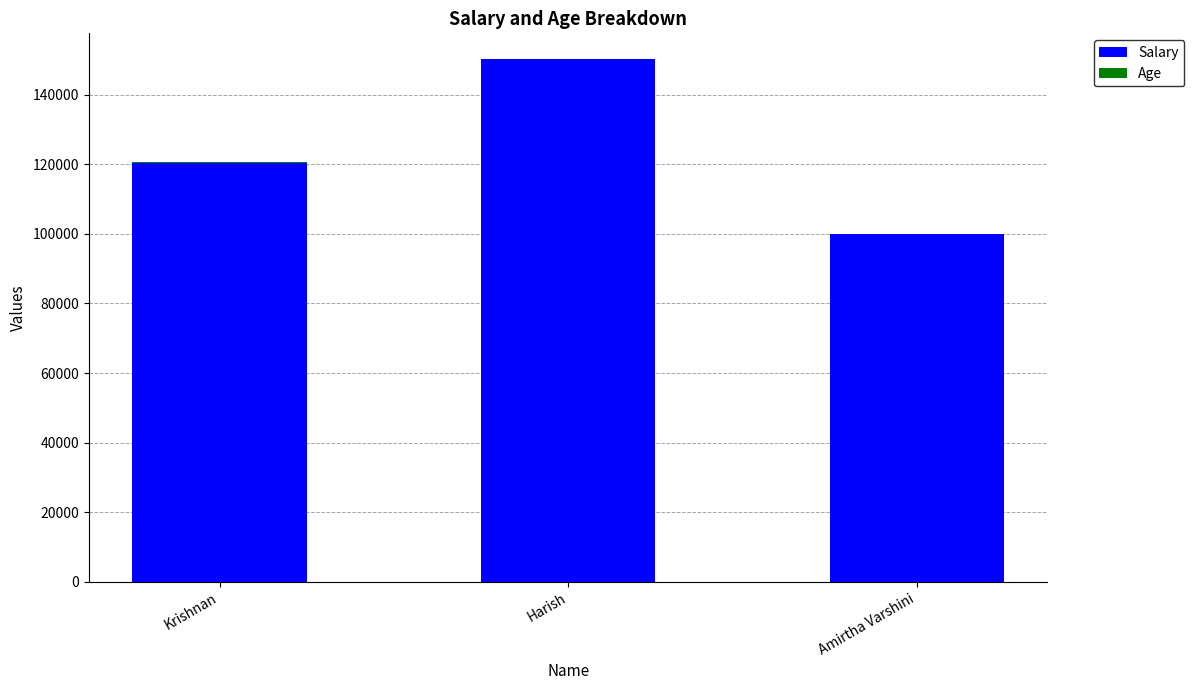

Does the chart contain stacked bars?

Yes